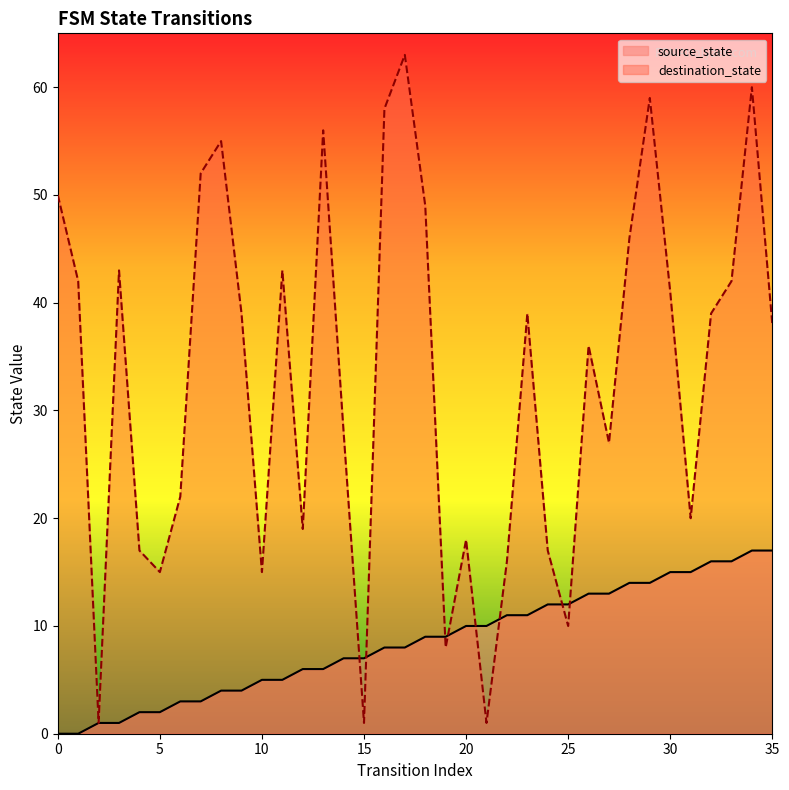

What is the average value of the source_state series?

8